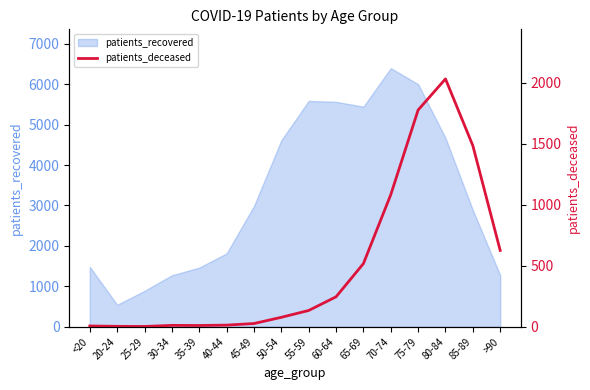

How many categories are shown in the chart?

16